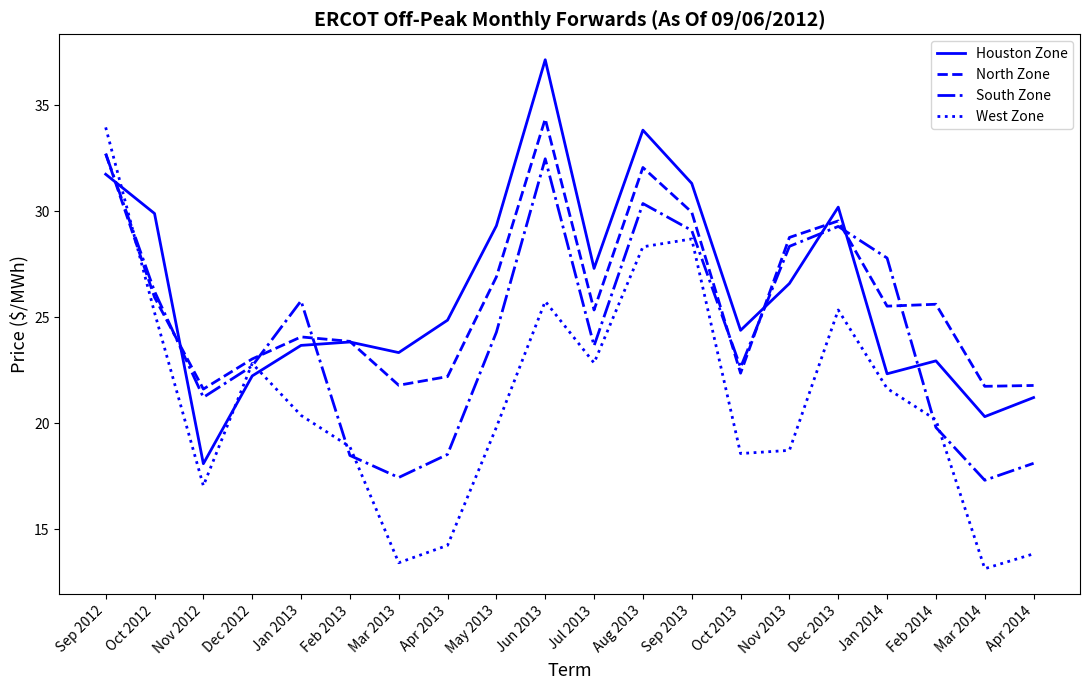

At which category is the sum across all series the highest?

Sep 2012